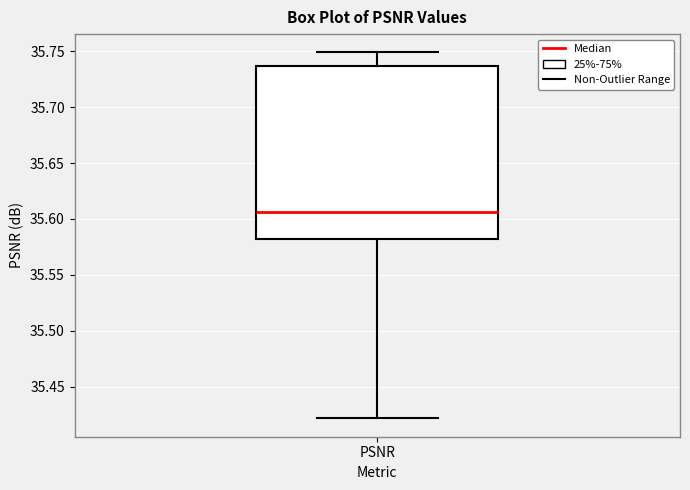

Where does the upper whisker of the box for PSNR end on the y-axis? The values are not printed on the chart, so give them approximately, as read against the axis.

35.750